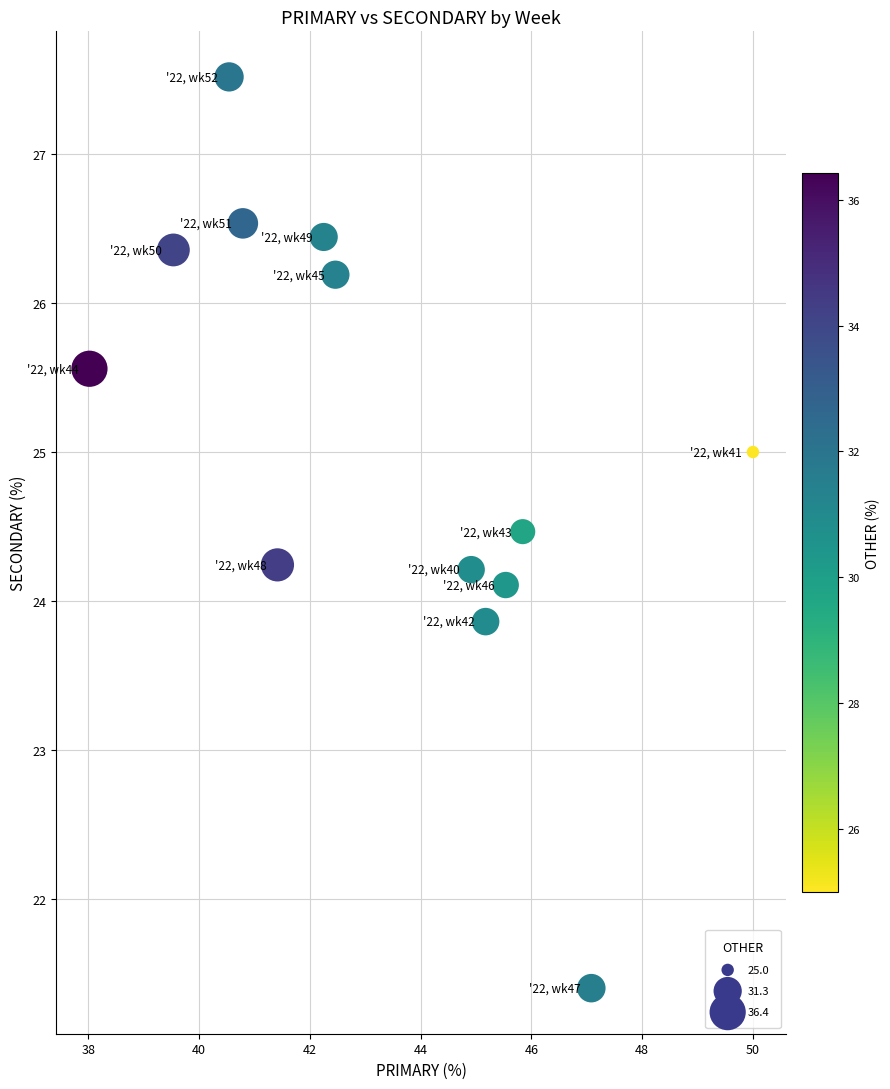

What is the range of Y values (max minus min)?

6.1